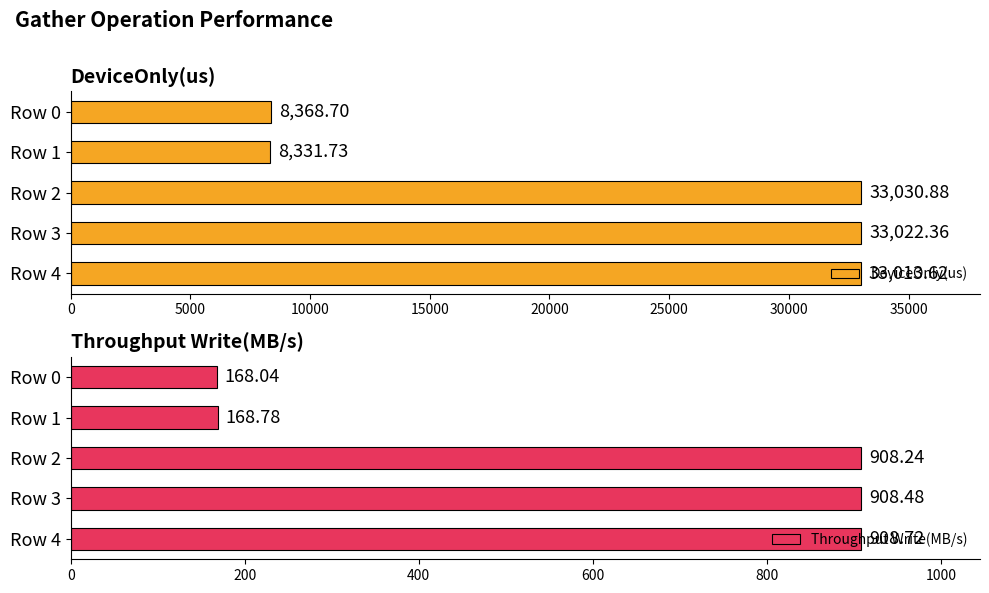

At how many categories does at least one series exceed 15011?

3